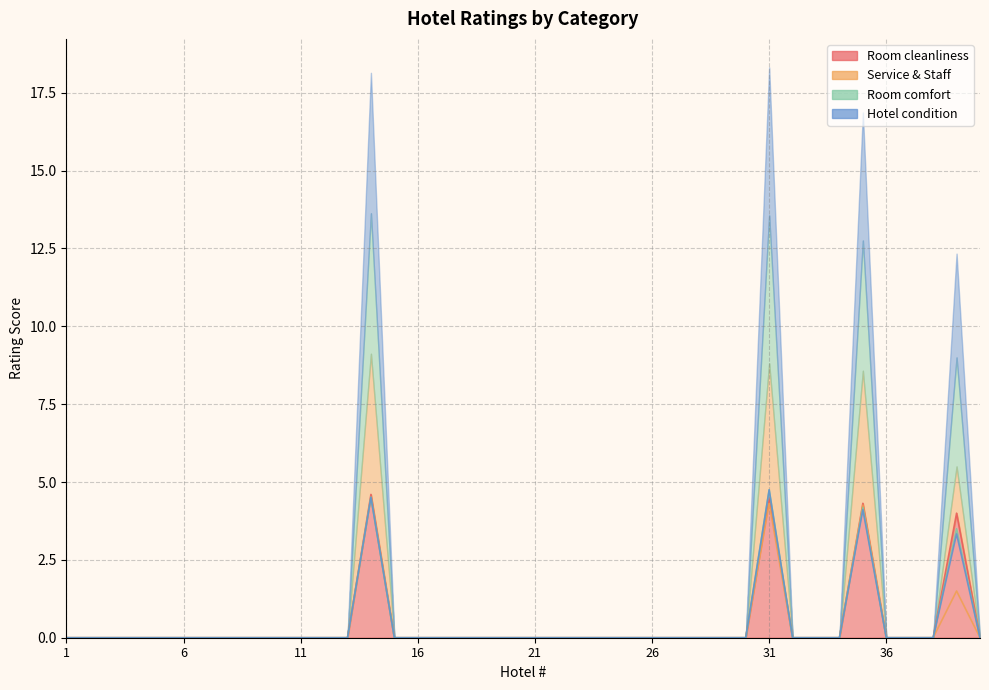

Between 29 and 37, which series saw the biggest shift?

Room cleanliness